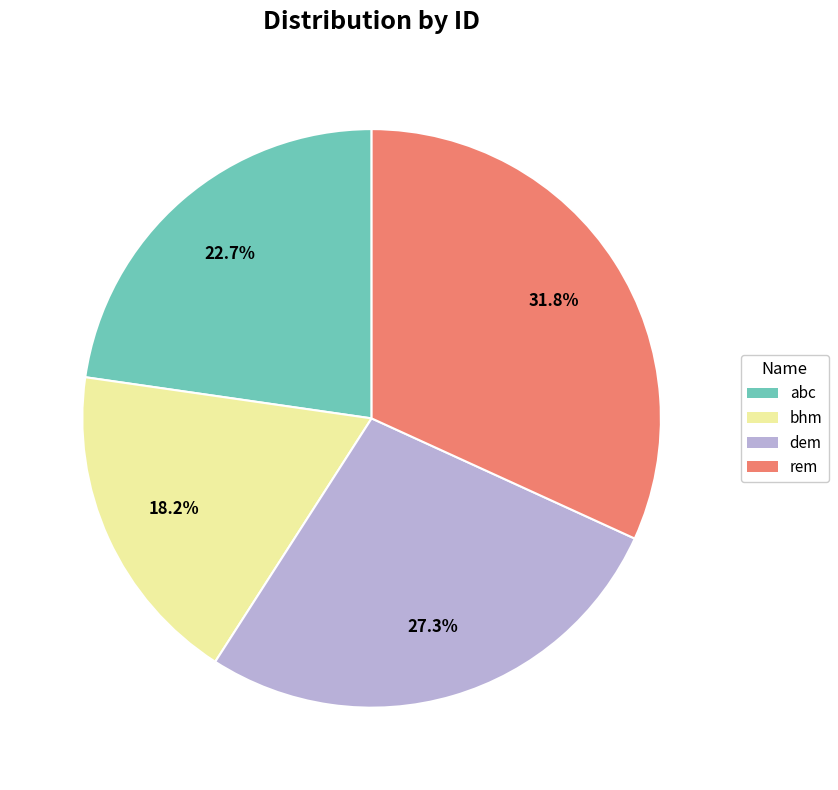

Approximately how many times larger is the value at dem compared to bhm?

1.5